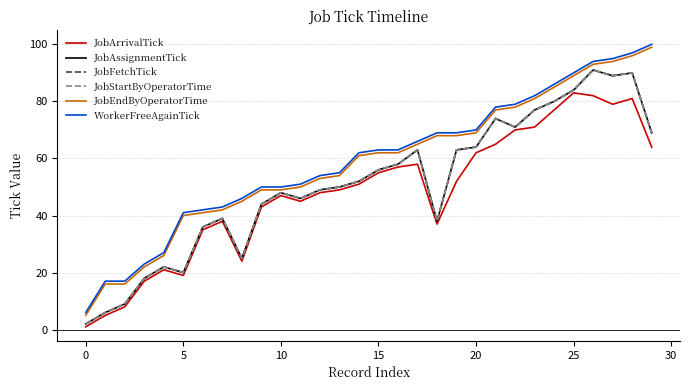

Which series has the widest spread of values?

JobEndByOperatorTime